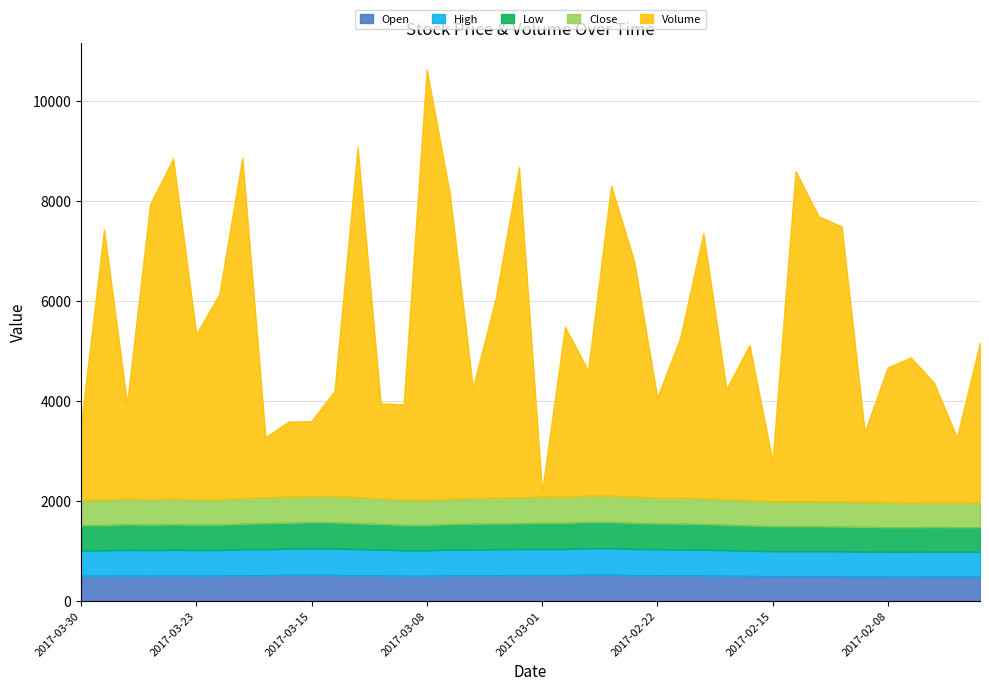

True or false: Open and Low intersect in this chart.

False